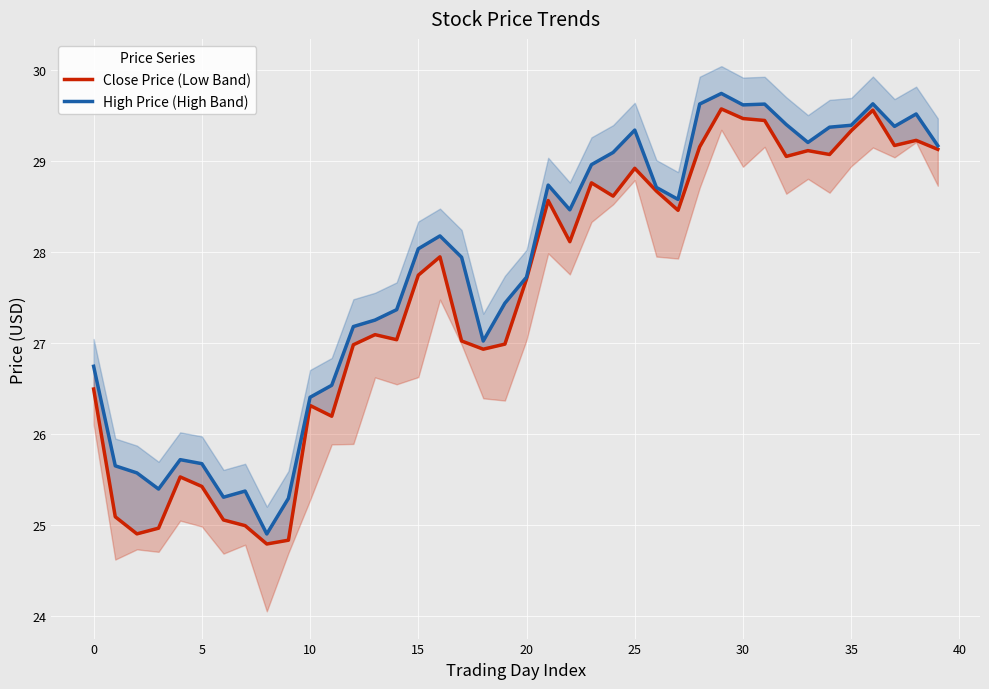

In Close Price (Low Band), how many points are higher than both neighbors (excluding endpoints)?

11